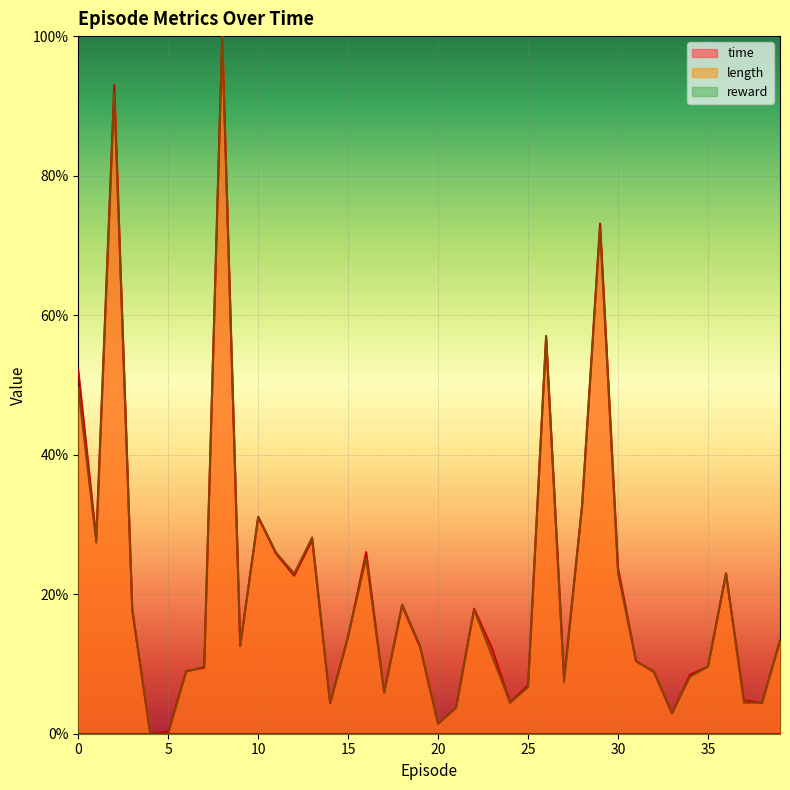

At 34, list the series in order from smallest to largest.

length, time